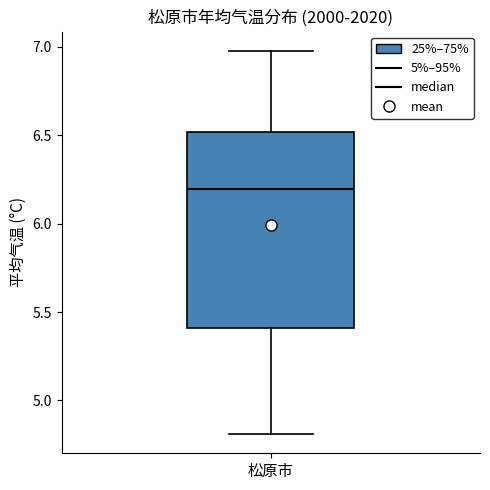

Read this box plot against the y-axis: the position of the median line, the range covered by the box, and the ends of both whiskers. The values are not printed on the chart, so give them approximately, as read against the axis.

median 6.2, box 5.4 to 6.5, whiskers 4.8 to 7.0